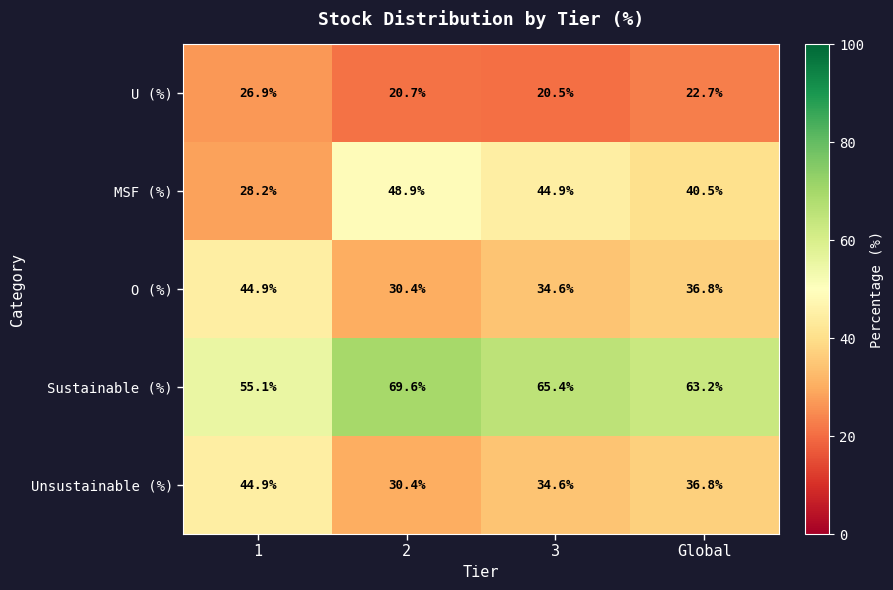

What is the greatest value displayed?

69.6